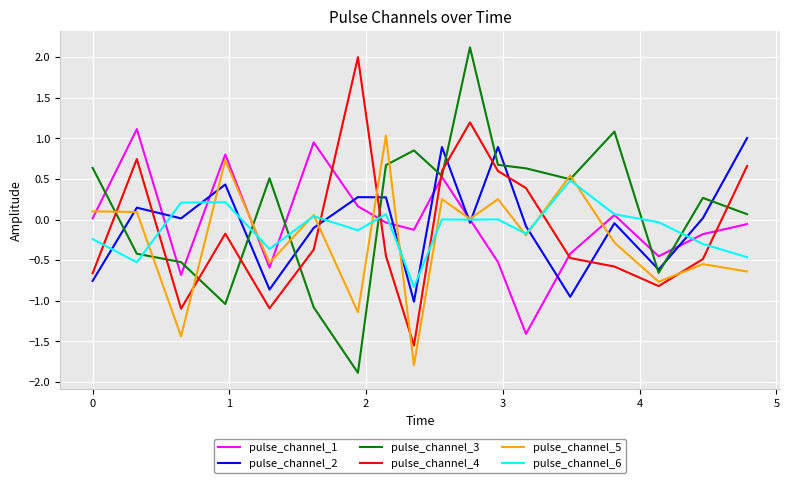

Which series has the largest range (max minus min)?

pulse_channel_3